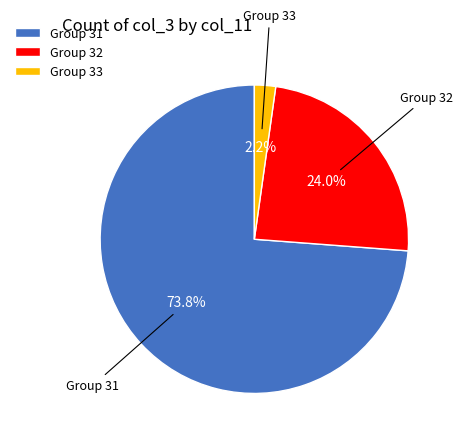

Count the number of slices in the pie.

3